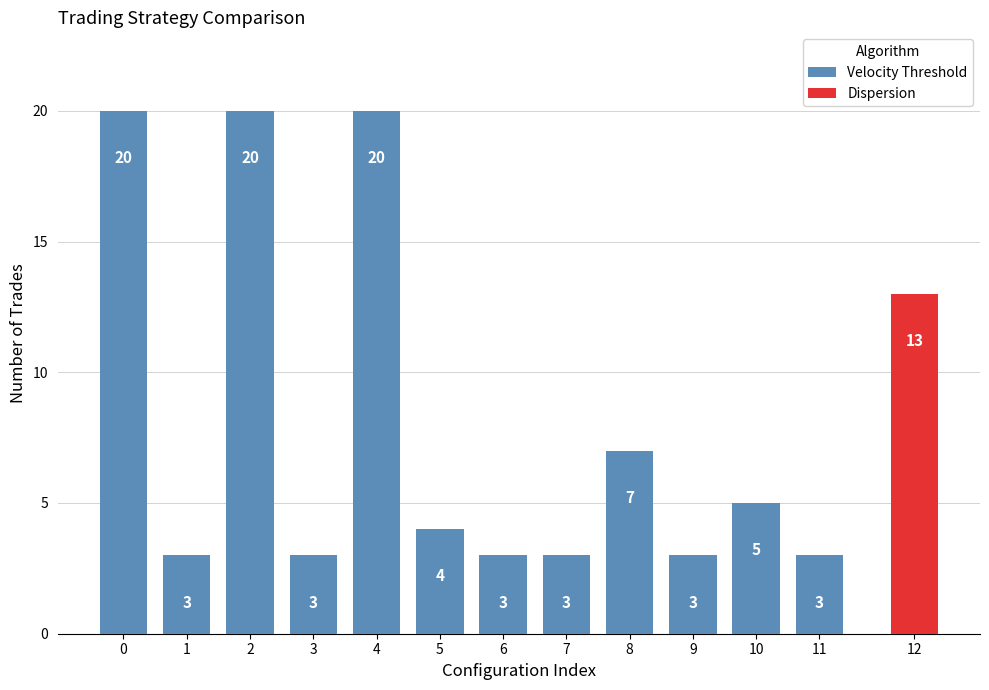

What is the change in value from 7 to 10?

+2